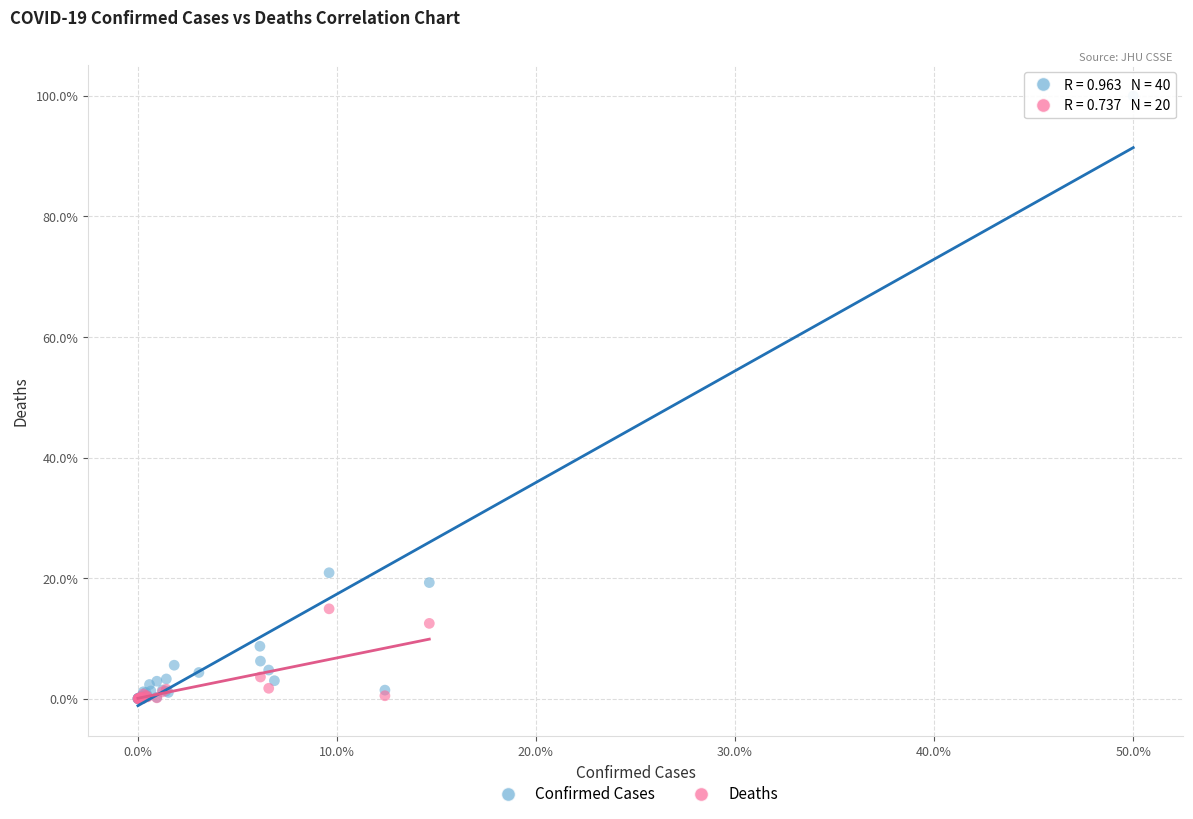

Which series reaches the maximum Y coordinate?

Confirmed Cases